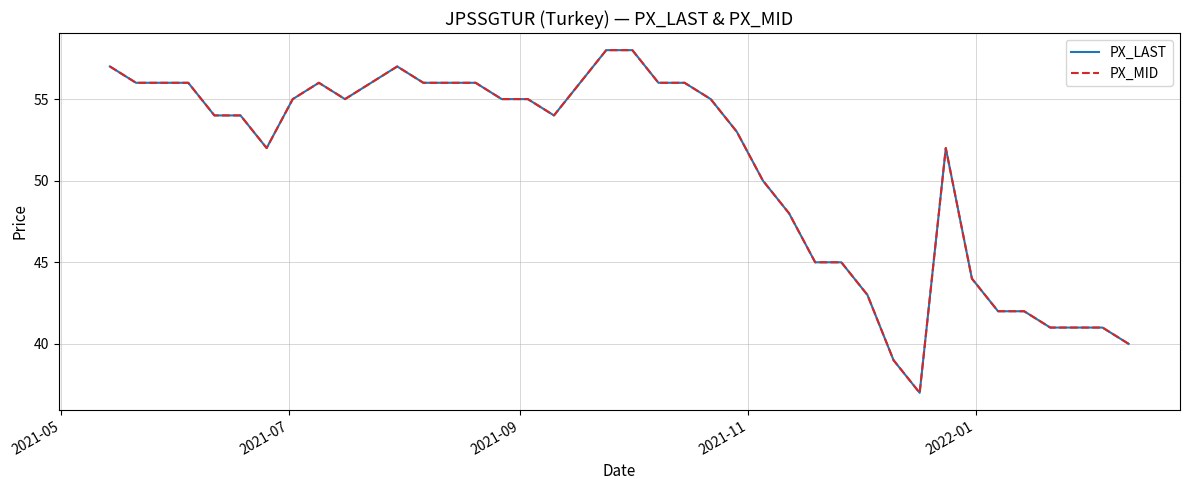

How many interior local valleys does the PX_MID series have?

4